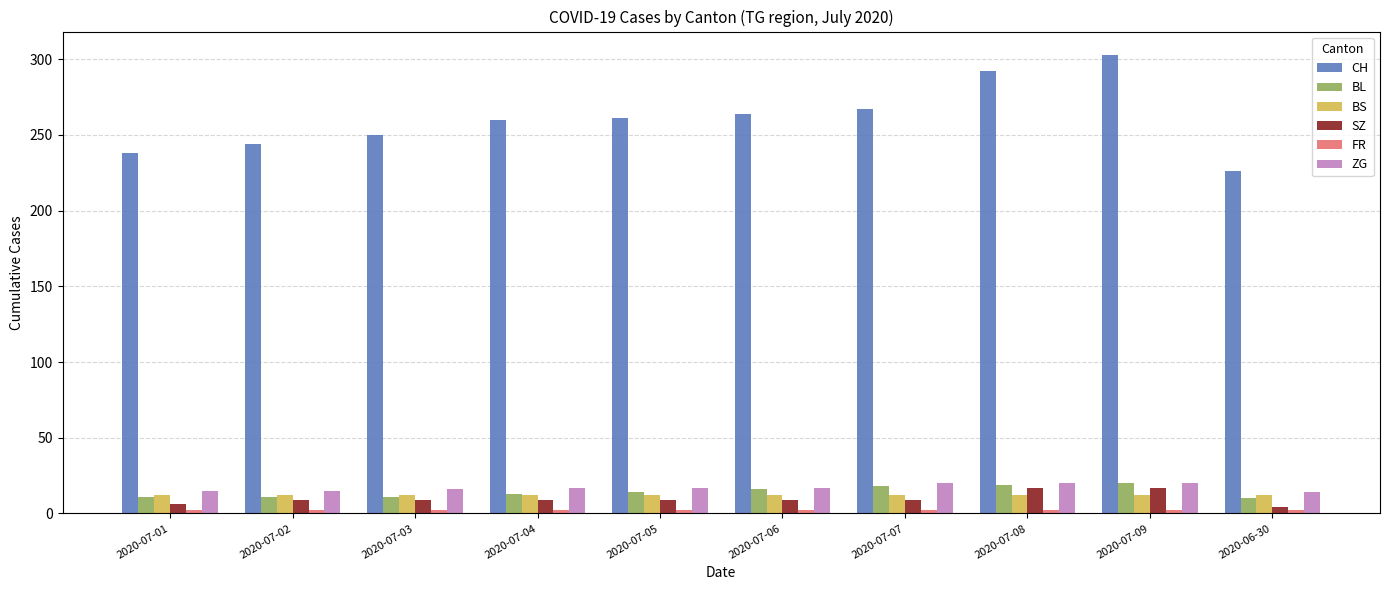

Which series has the largest total across all categories?

CH